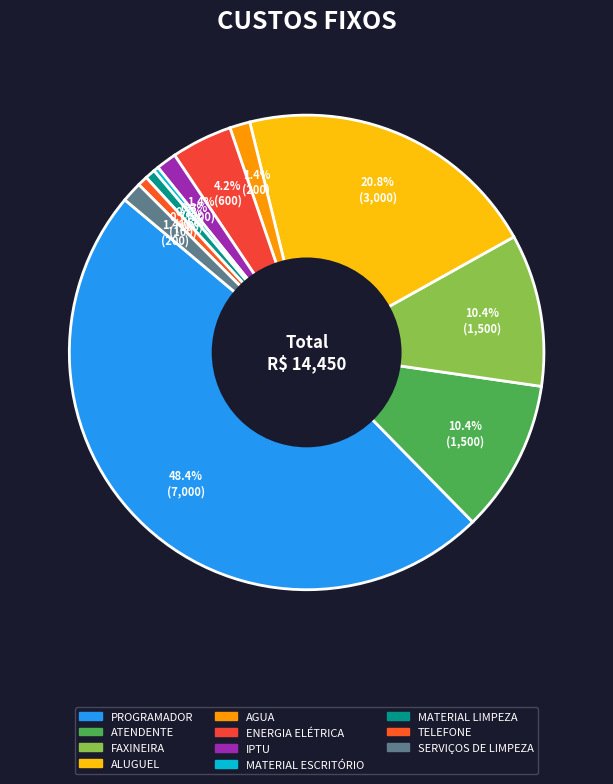

To the nearest percent, what is the difference between the ALUGUEL and MATERIAL LIMPEZA slice percentages?

20%